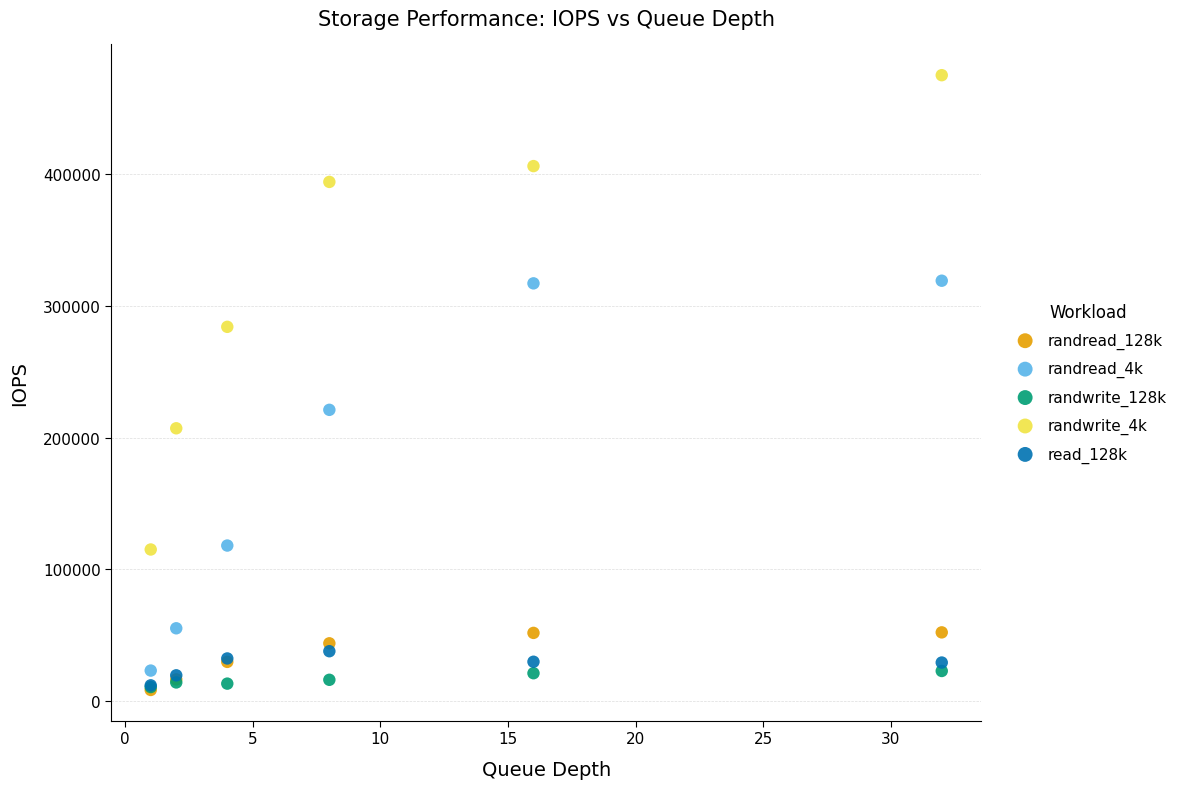

Across all series, what Y value is closest to 241696?

221000